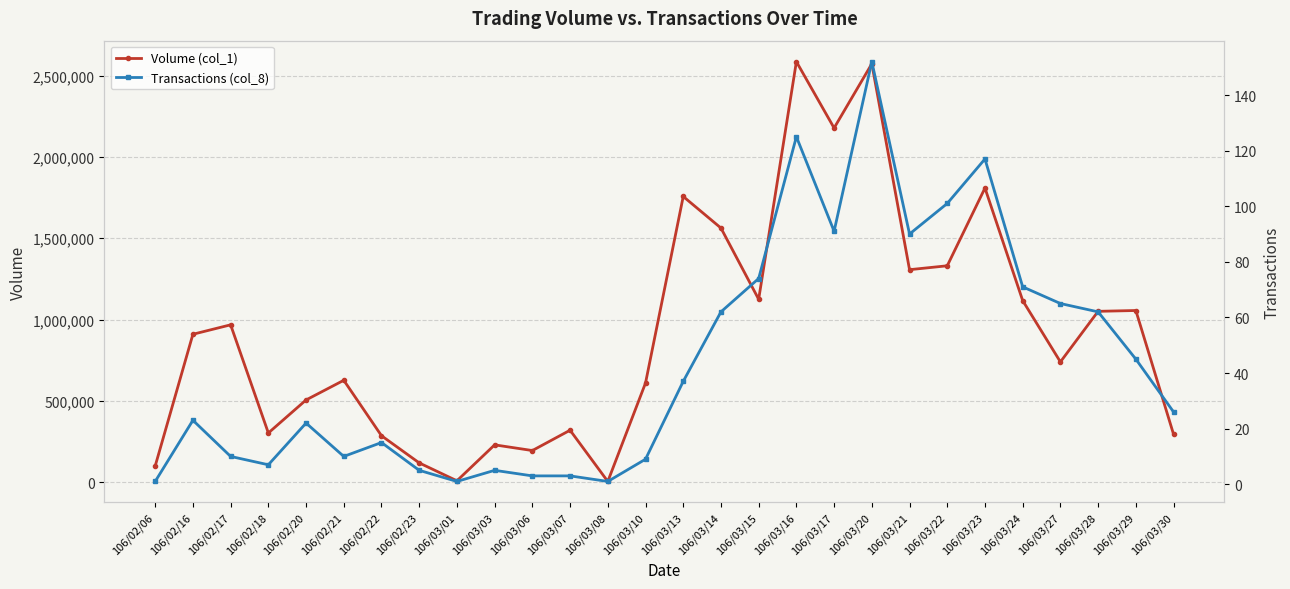

What is the value of the Volume (col_1) point at the 18th from the left?

2586000